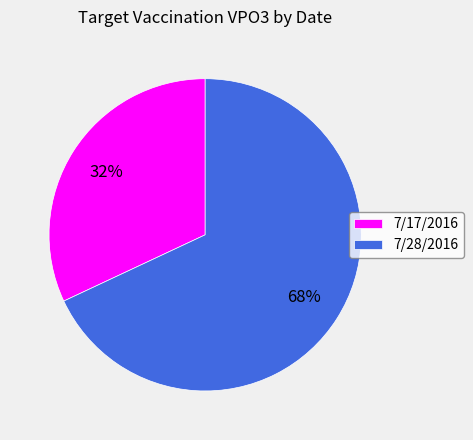

To the nearest percent, what is the average slice percentage?

50%